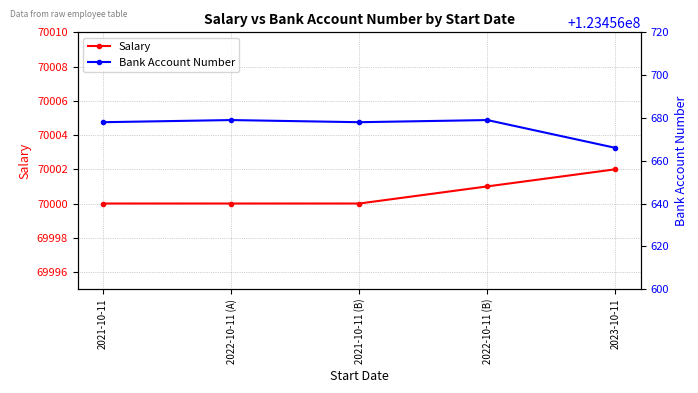

Read the Salary value at 2021-10-11.

70000